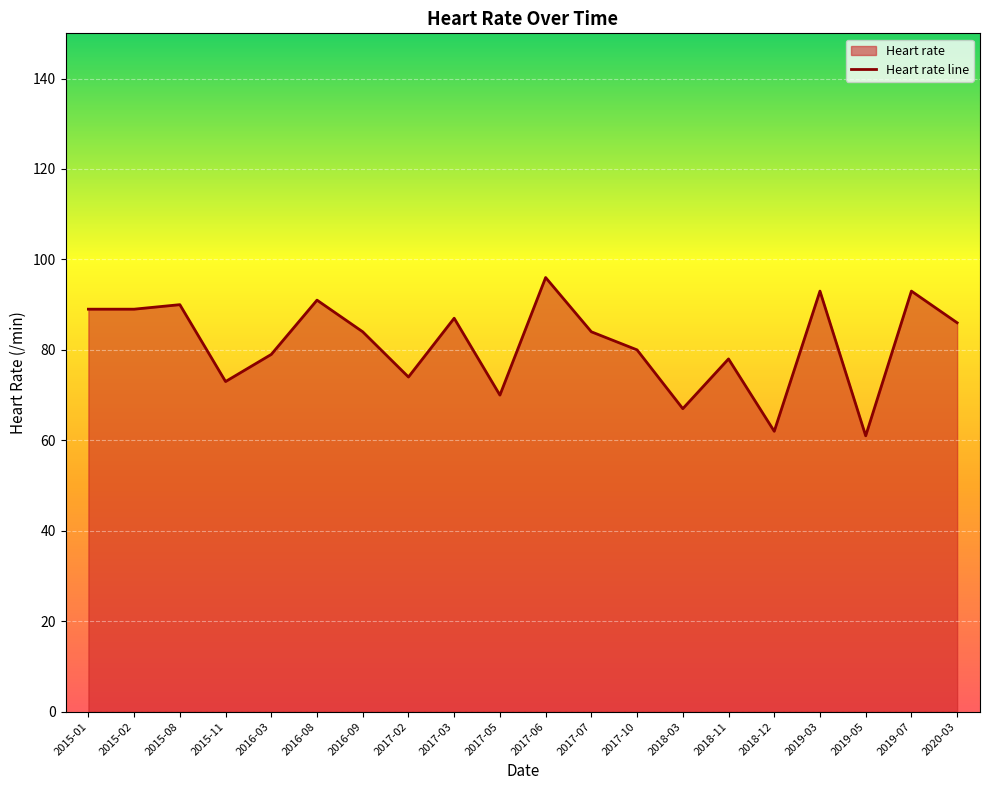

Is it true that the value at 2019-05 is 61?

True